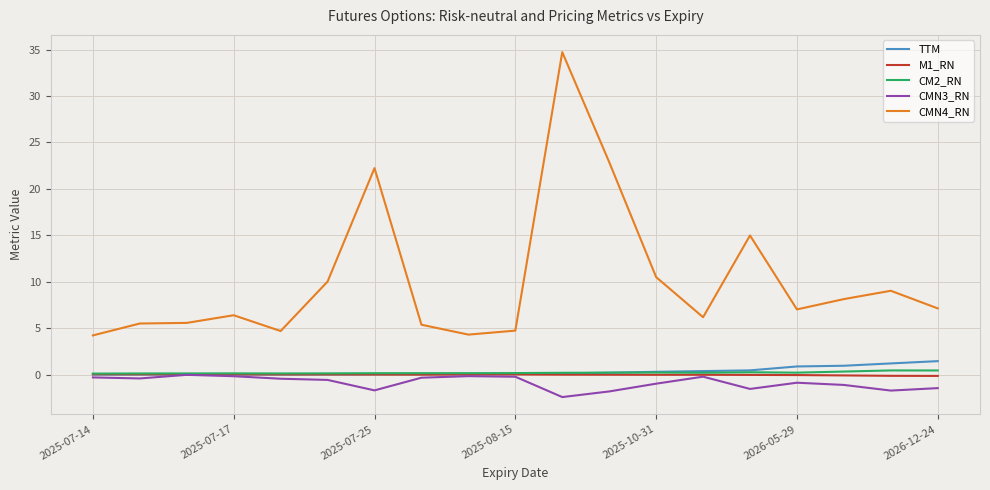

Which series has the largest total across all categories?

CMN4_RN